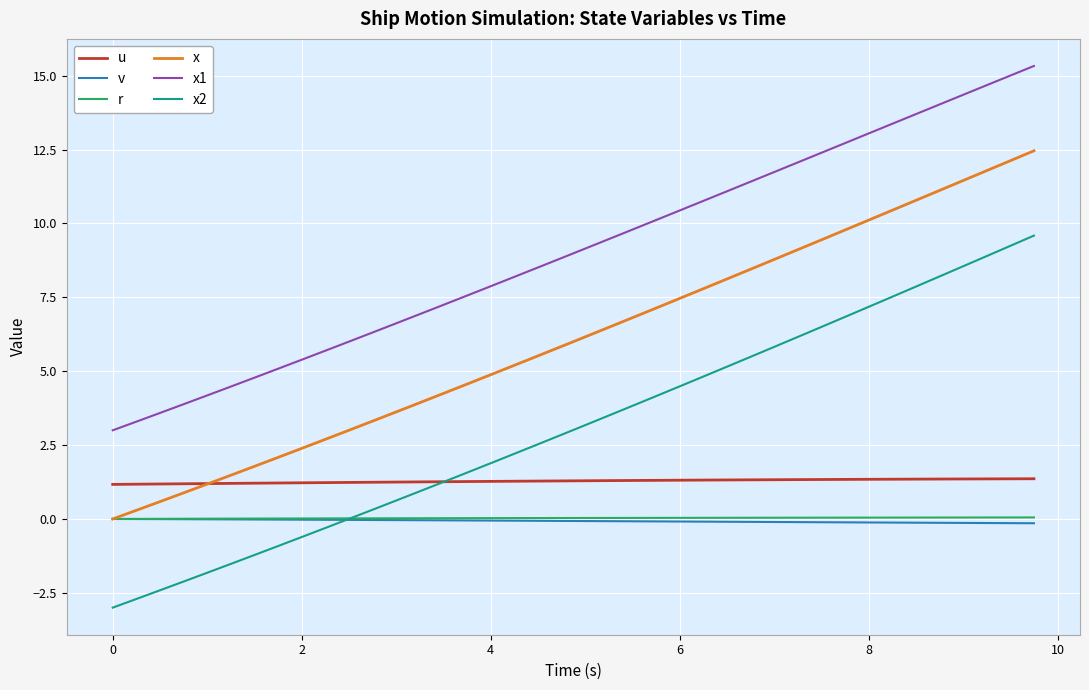

Which series has the largest total across all categories?

x1